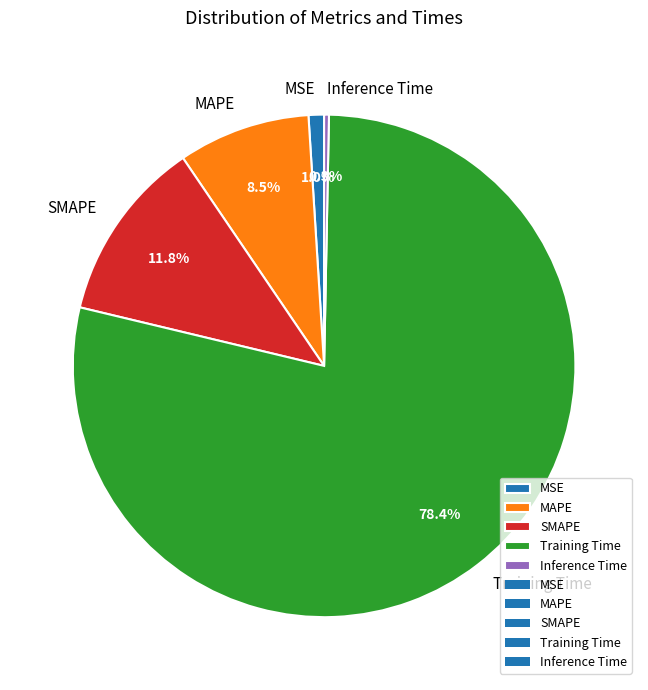

To the nearest percent, what percentage of the pie is SMAPE?

12%